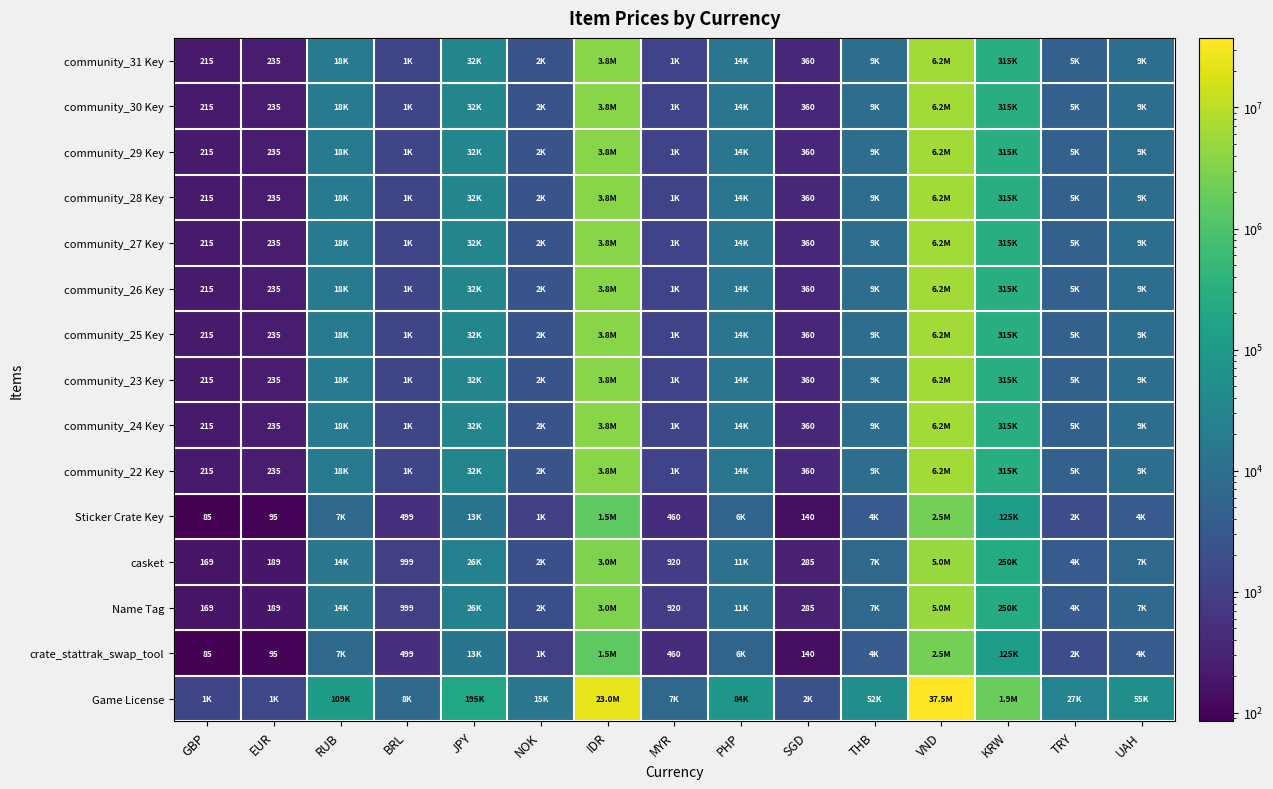

Is the value of community_24 Key at EUR greater than the value of casket at MYR?

No